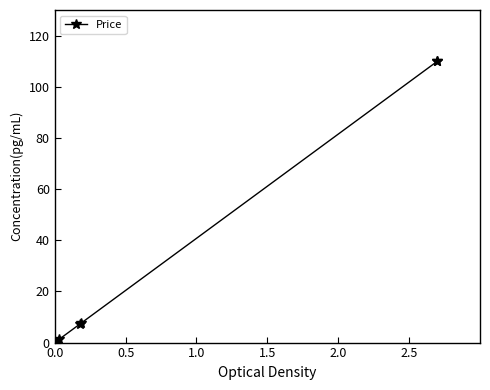

What is the average value?

11.8